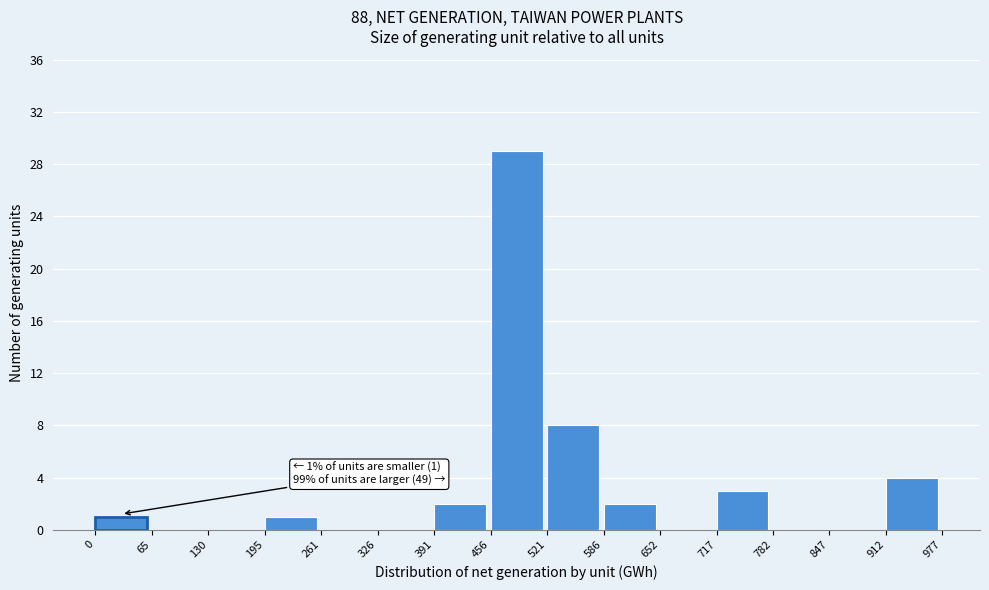

Over which range of the x-axis is the bar tallest?

456 to 521